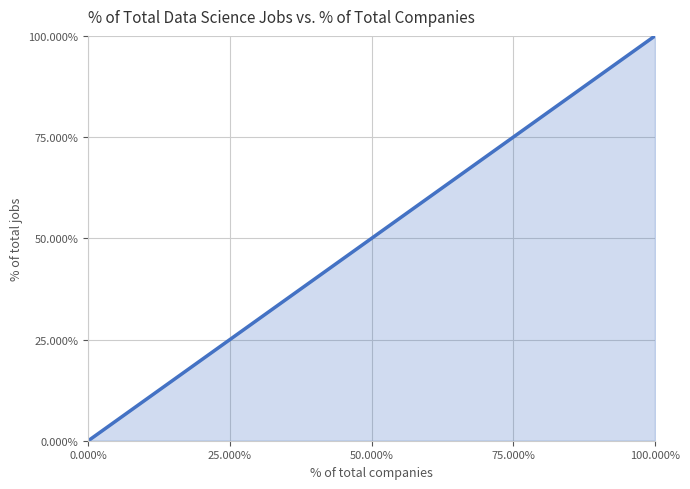

What is the difference between the maximum and minimum values?

100.0